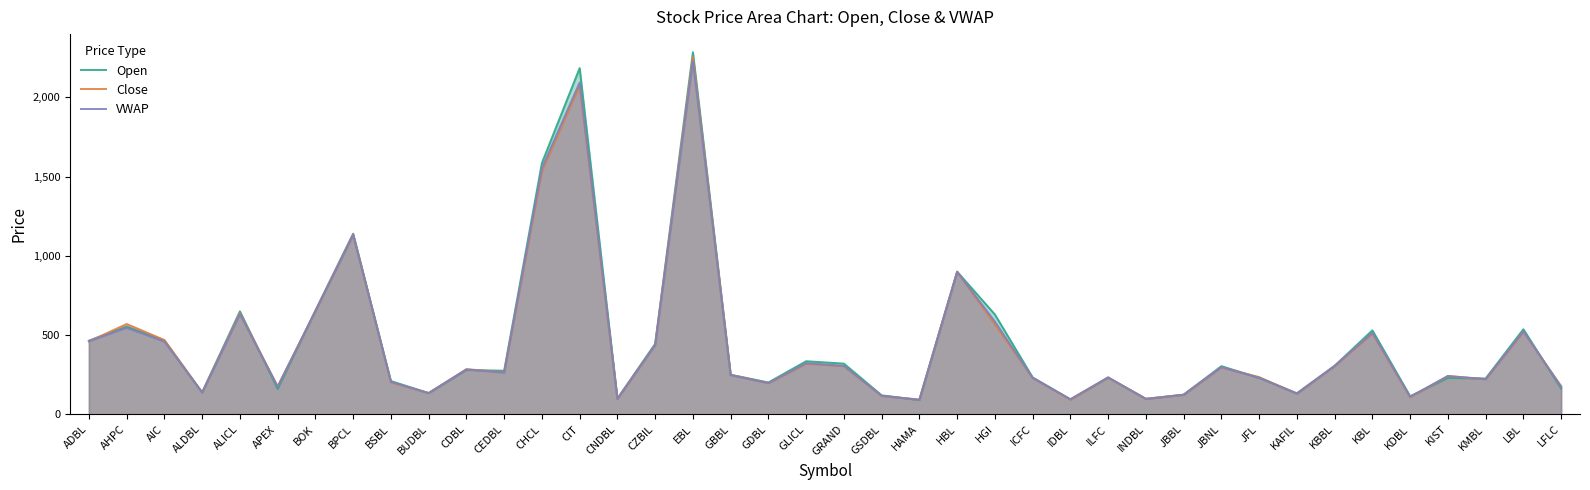

Which series changed the most between BOK and KIST?

Open